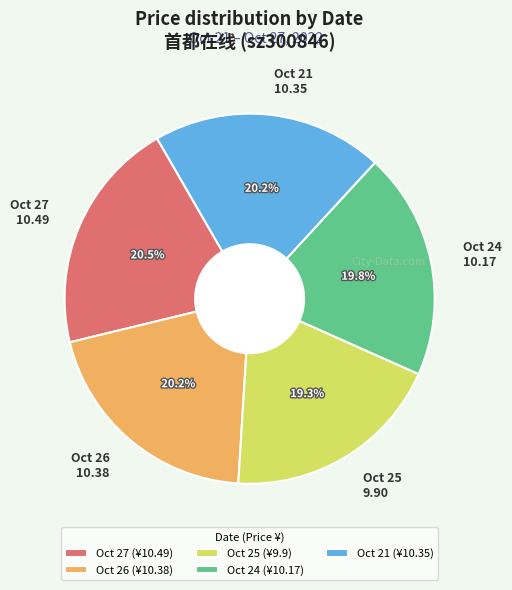

Is Oct 27 10.49 the majority of the pie?

No